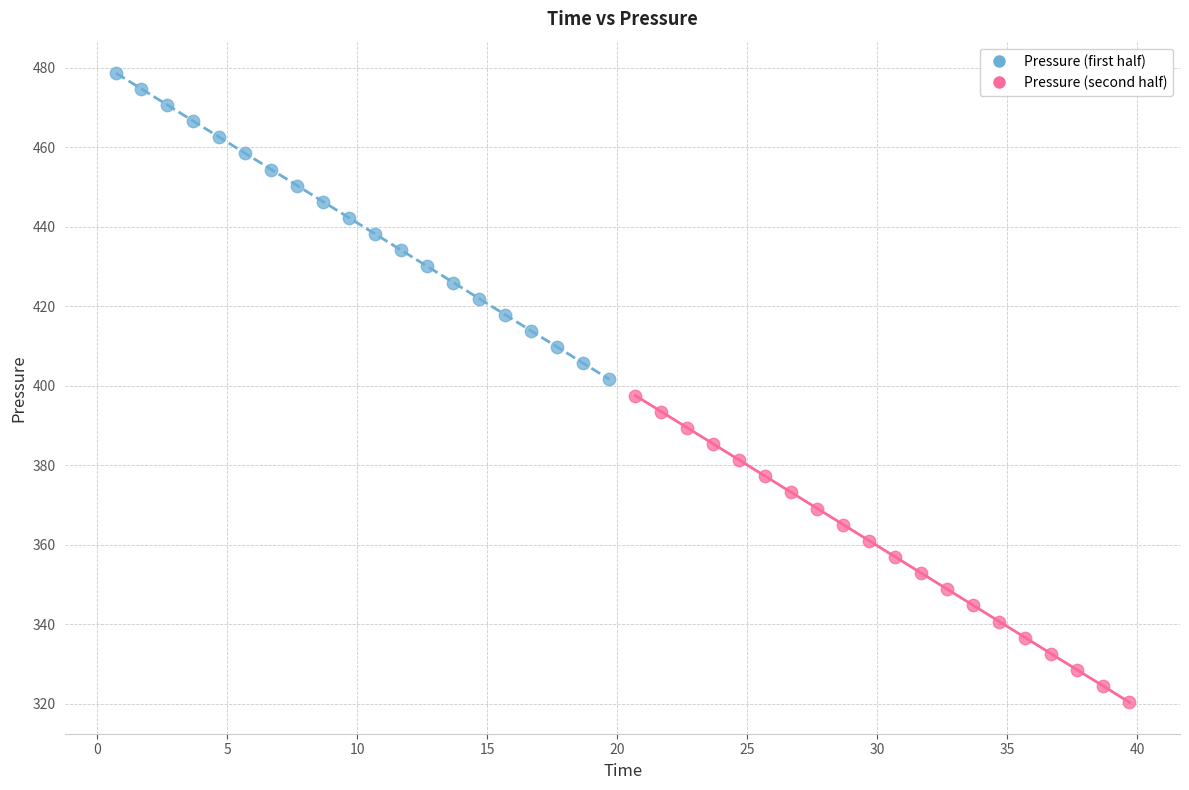

Which series has the largest Y range (max minus min)?

Pressure (second half)